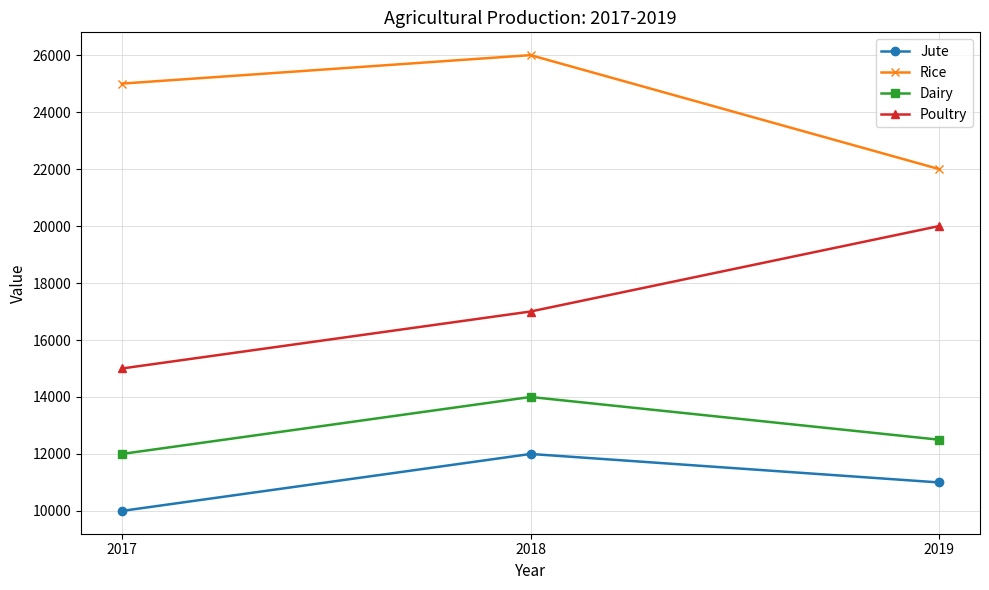

What is the greatest value displayed?

26000